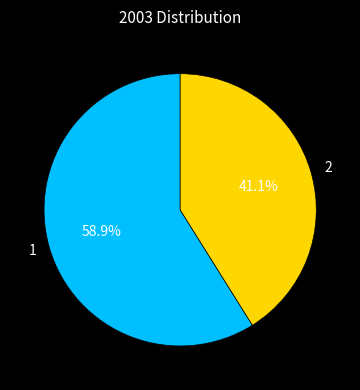

To the nearest percent, what is the combined percentage of 2 and 1?

100%